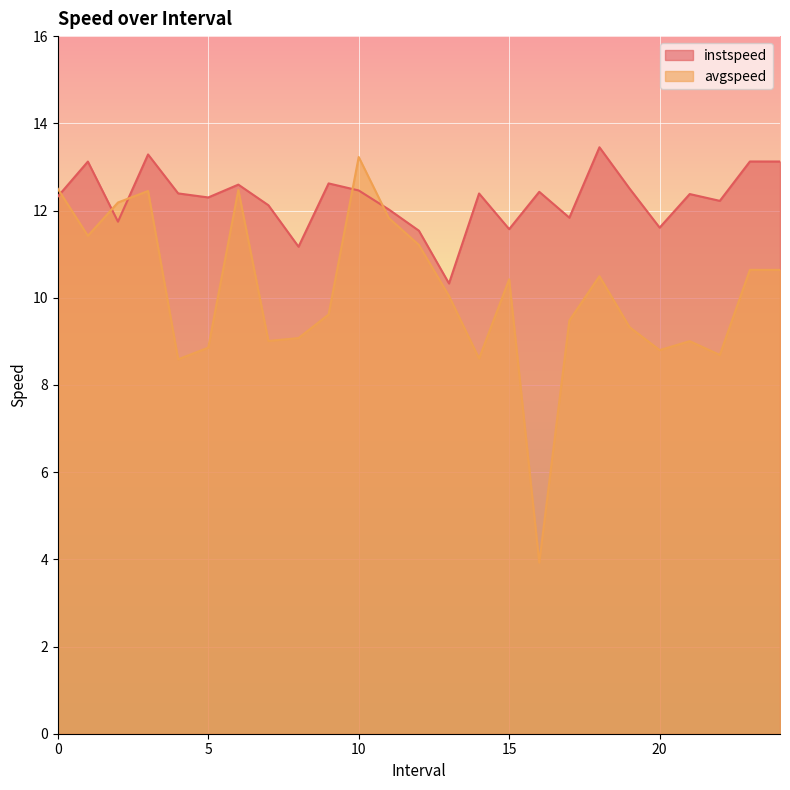

True or false: avgspeed has more than 2 points higher than both neighbors.

True